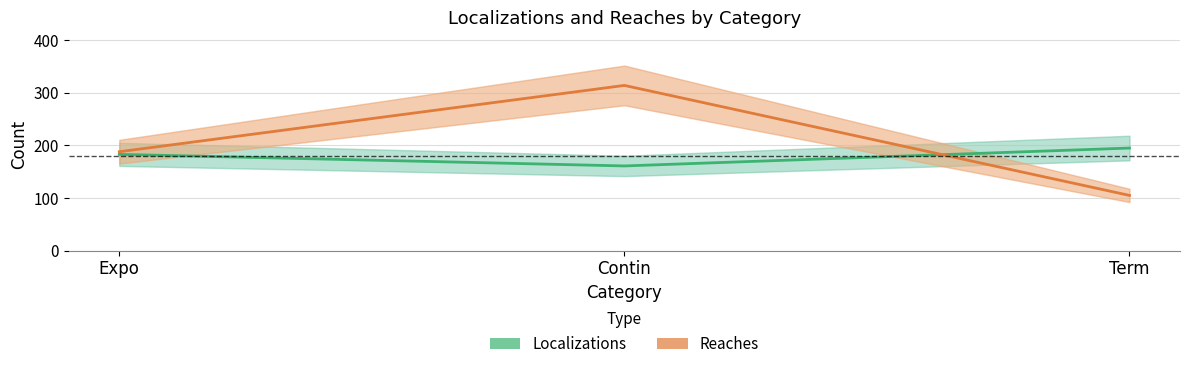

How many data points does each series have?

3